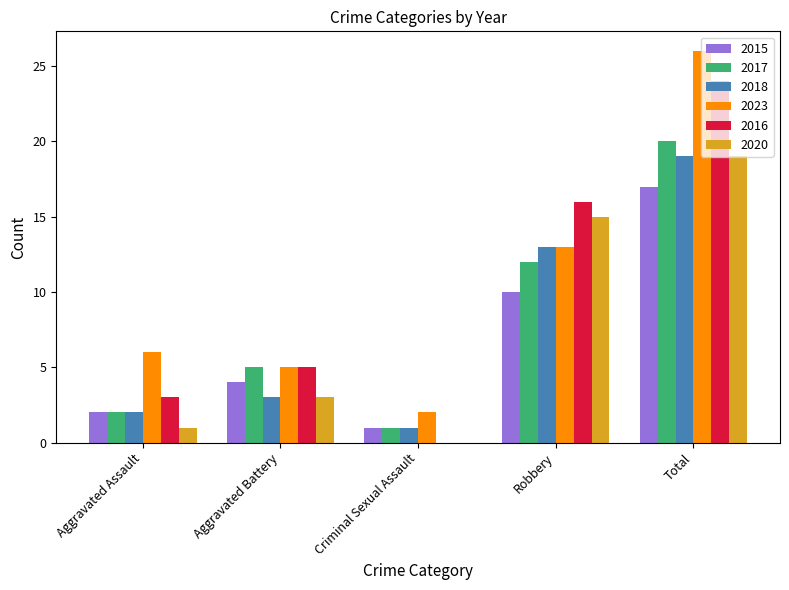

Is the value of 2023 at Aggravated Assault greater than the value of 2020 at Robbery?

No